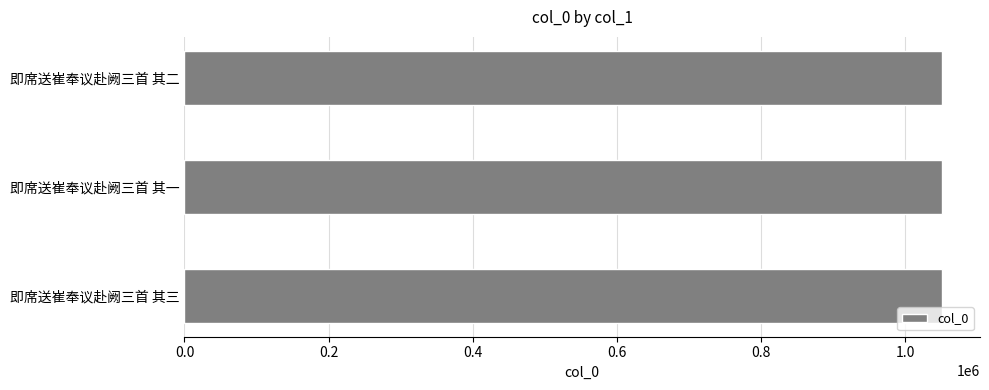

What is the smallest value displayed?

1051040